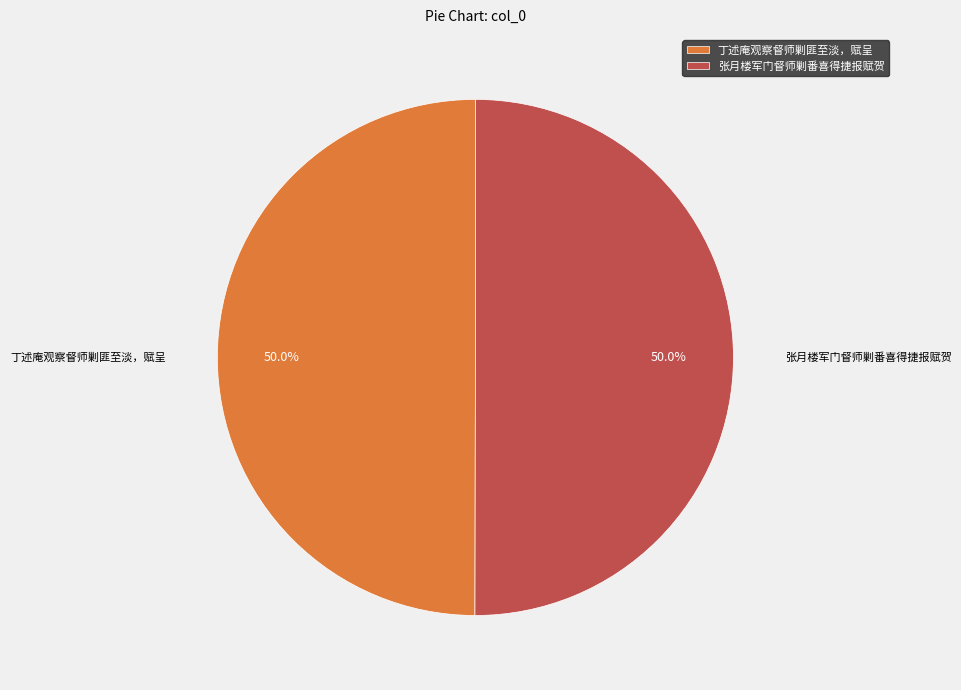

Approximately how many times larger is the value at 张月楼军门督师剿番喜得捷报赋贺 compared to 丁述庵观察督师剿匪至淡，赋呈?

1.0